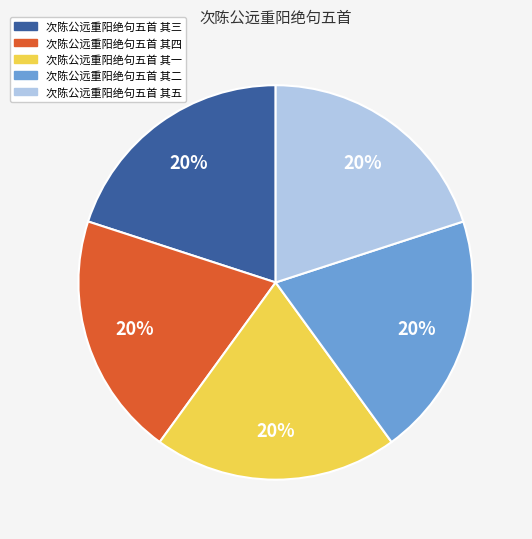

Approximately how many times larger is the value at 次陈公远重阳绝句五首 其二 compared to 次陈公远重阳绝句五首 其三?

1.0